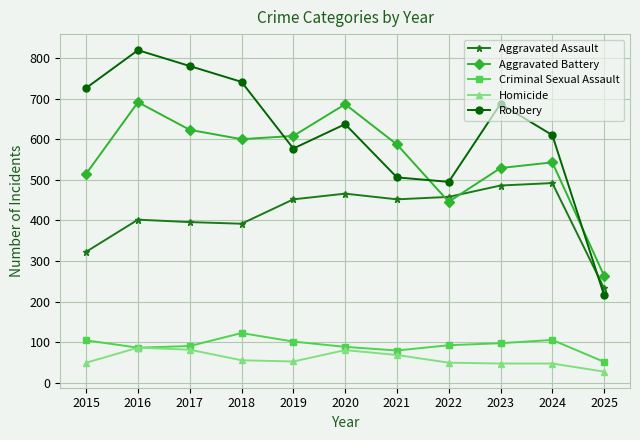

True or false: Aggravated Assault and Criminal Sexual Assault intersect in this chart.

False